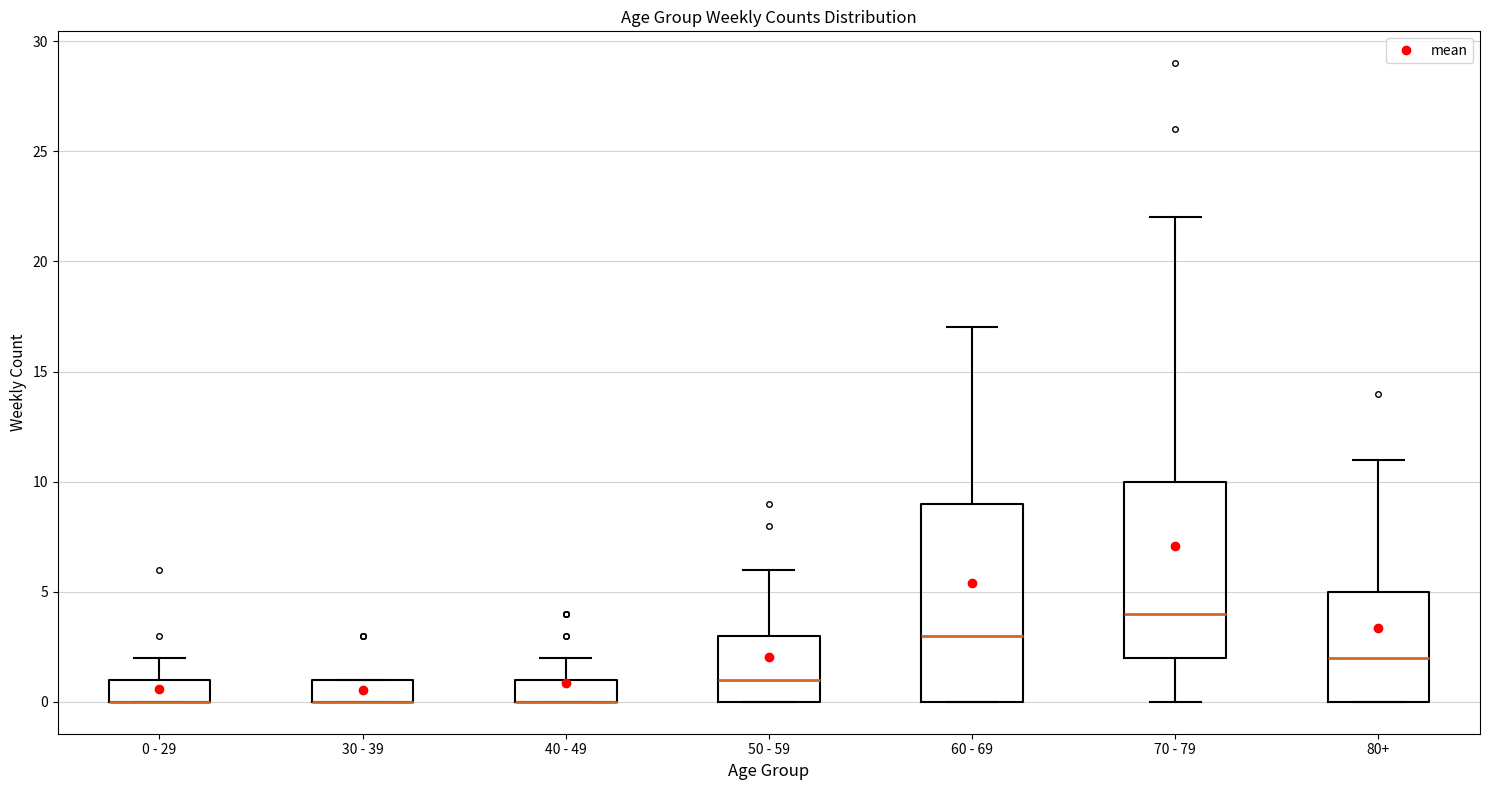

Reading left to right, transcribe this box plot: for each box, give where its median line is, the range the box spans, and where its two whiskers end, as read against the y-axis. The values are not printed on the chart, so give them approximately, as read against the axis.

0 - 29: median 0 (drawn on the box's lower edge), box 0 to 1, whiskers 0 to 2
30 - 39: median 0 (drawn on the box's lower edge), box 0 to 1, whiskers 0 to 1
40 - 49: median 0 (drawn on the box's lower edge), box 0 to 1, whiskers 0 to 2
50 - 59: median 1, box 0 to 3, whiskers 0 to 6
60 - 69: median 3, box 0 to 9, whiskers 0 to 17
70 - 79: median 4, box 2 to 10, whiskers 0 to 22
80+: median 2, box 0 to 5, whiskers 0 to 11